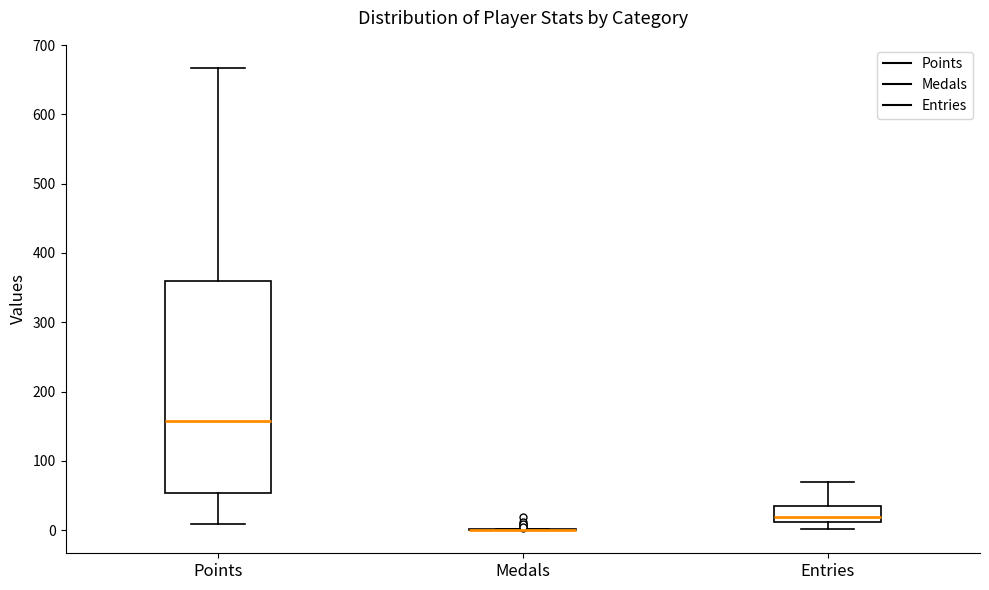

Reading left to right, read every box against the y-axis: the position of its median line, the range the box covers, and the ends of its whiskers. The values are not printed on the chart, so give them approximately, as read against the axis.

Points: median 160, box 50 to 360, whiskers 10 to 670
Medals: box collapsed to a line at 0, whiskers 0 to 0
Entries: median 20, box 10 to 40, whiskers 0 to 70